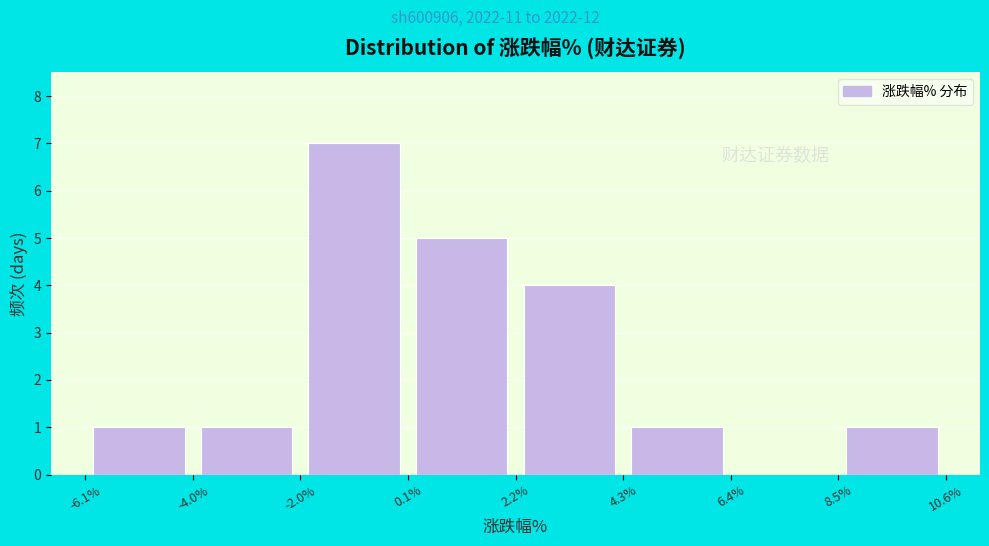

Reading left to right, transcribe this chart: for each bar, give the range it covers on the x-axis and its height. The values are not printed on the chart, so give them approximately, as read against the axis.

-6.1% to -4.0%: 1
-4.0% to -2.0%: 1
-2.0% to 0.1%: 7
0.1% to 2.2%: 5
2.2% to 4.3%: 4
4.3% to 6.4%: 1
6.4% to 8.5%: 0
8.5% to 10.6%: 1